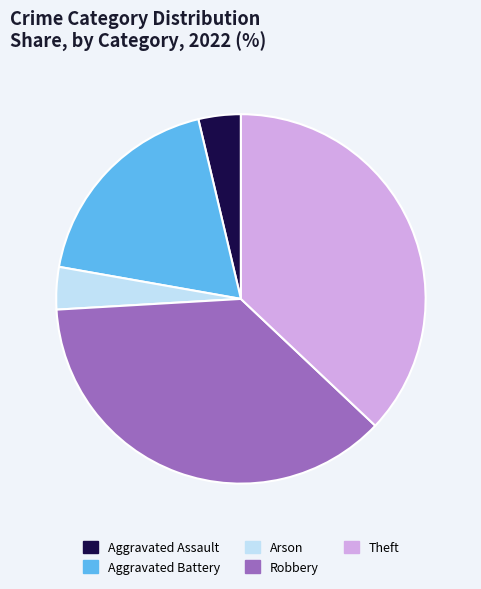

Does any single category account for the majority?

No